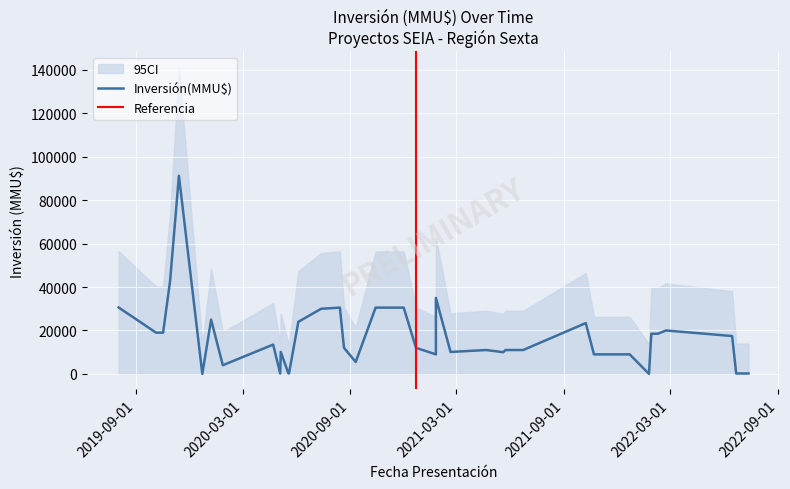

Between 04/05/2020 and 21/08/2020, which is larger?

21/08/2020